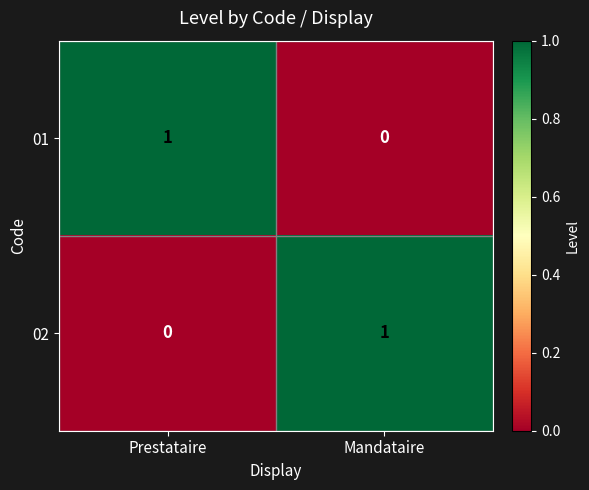

The value of 02 at Mandataire is 1. True or false?

True